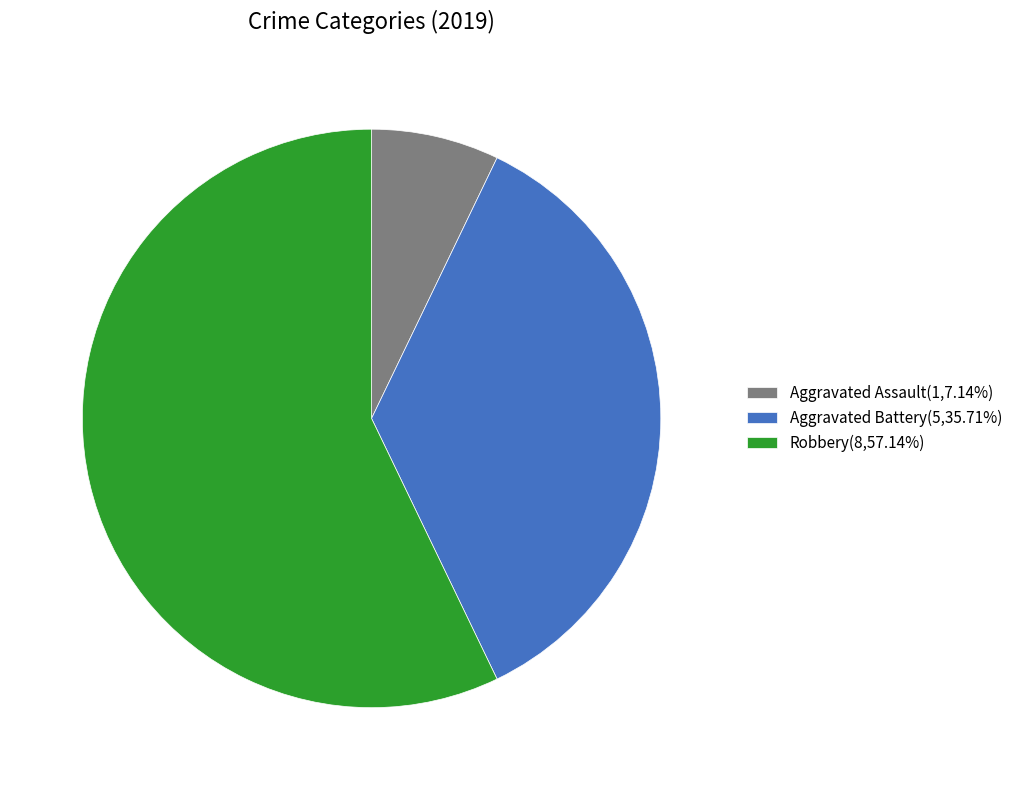

Is the sum of Robbery(8,57.14%) and Aggravated Battery(5,35.71%) greater than half?

Yes